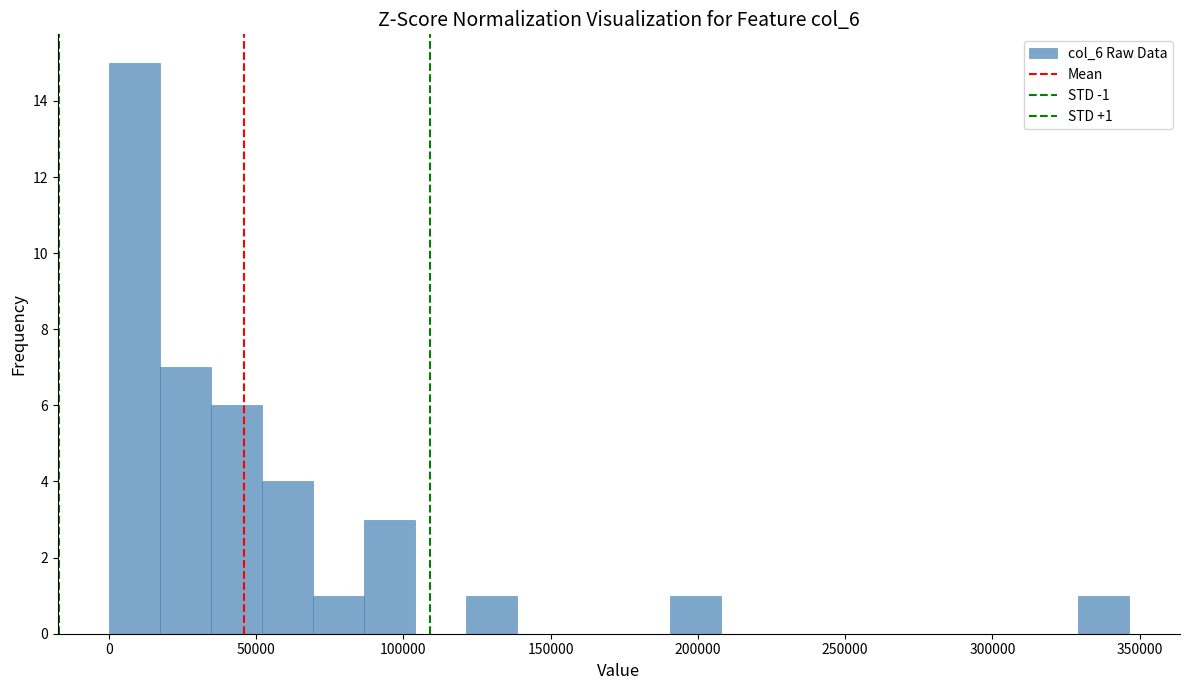

Around what value on the x-axis is the tallest bar? Give the approximate position of its centre, as read against the axis.

10000